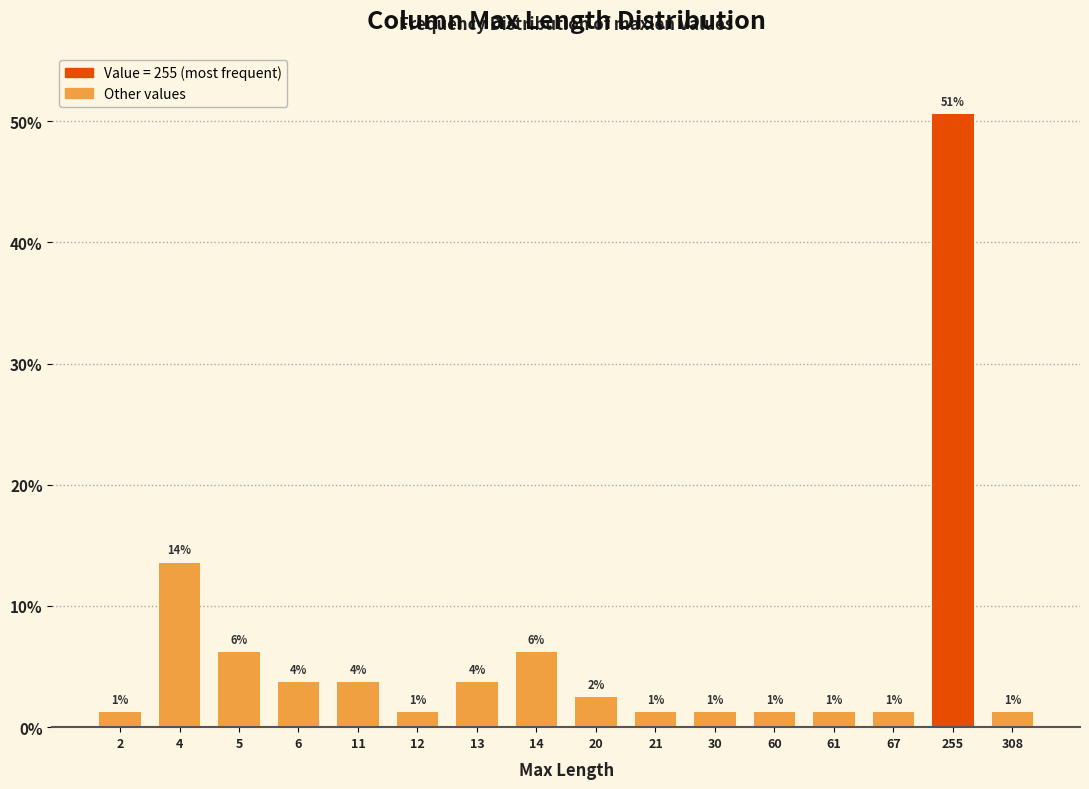

How many bars are there in total?

16